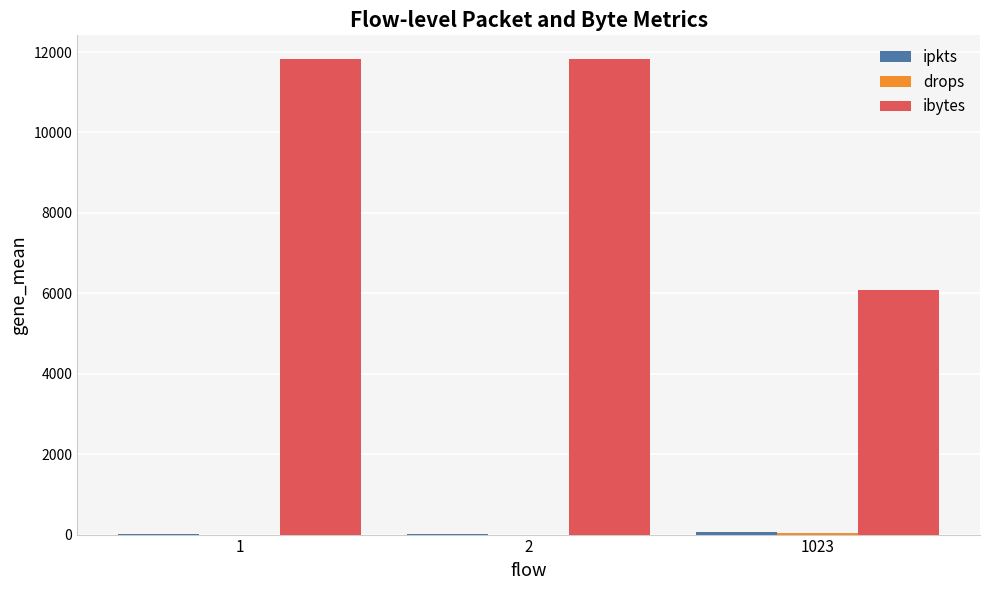

Is it true that ibytes equals 6076 at 1023?

True